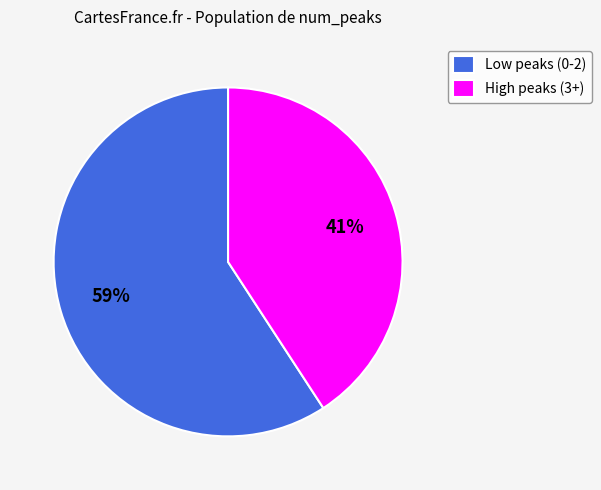

Which slice is the largest?

Low peaks (0-2)